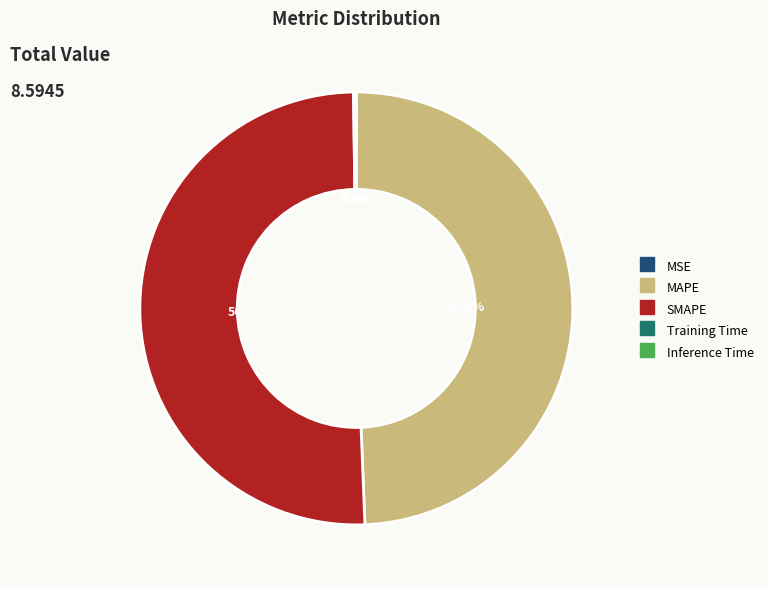

To the nearest percent, what percentage of the pie is SMAPE?

50%